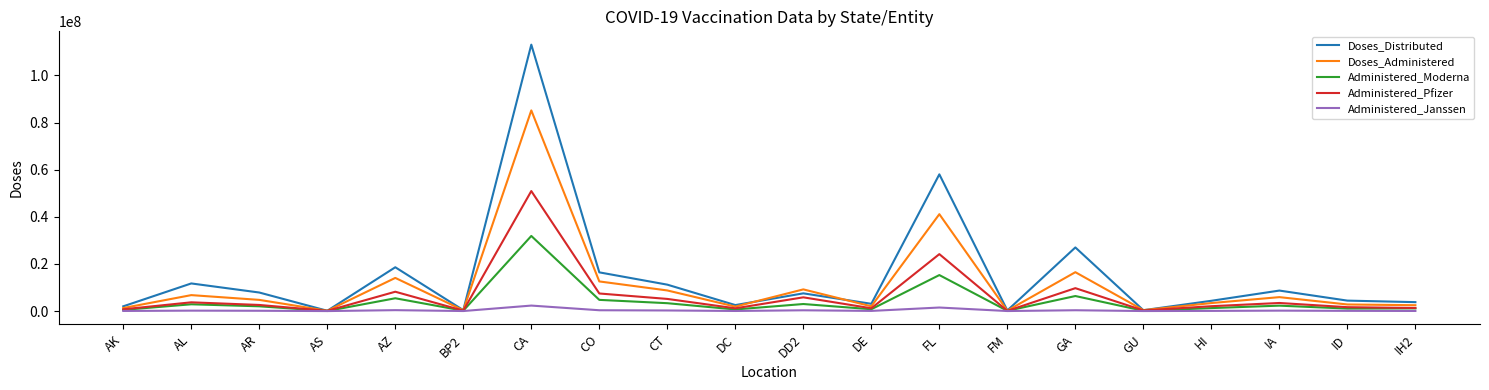

At which category does Doses_Distributed reach its first local valley?

AS